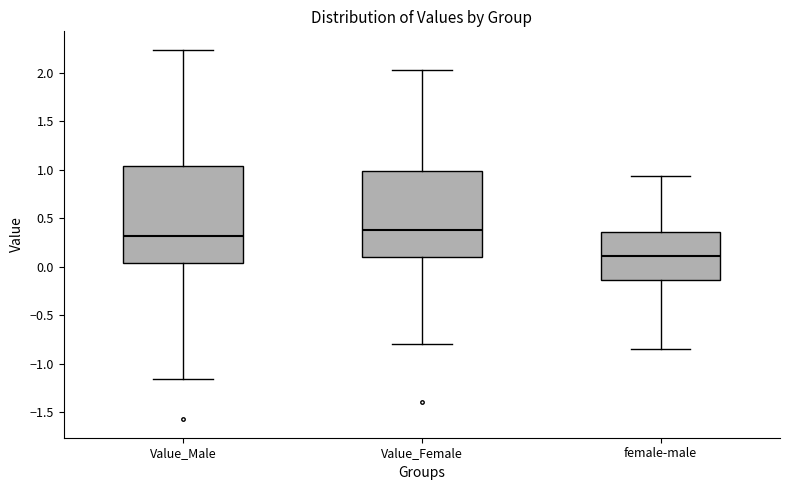

Which box is the tallest, from its lower edge to its upper edge?

Value_Male